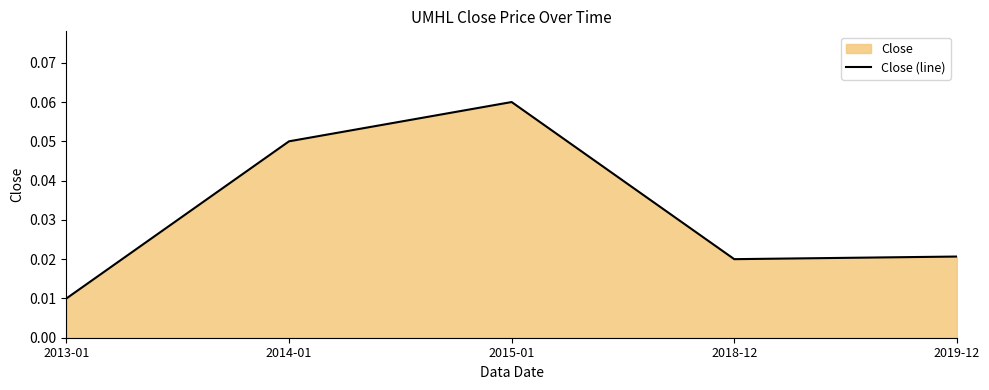

Rank the categories by value from highest to lowest.

2015-01, 2014-01, 2019-12, 2018-12, 2013-01